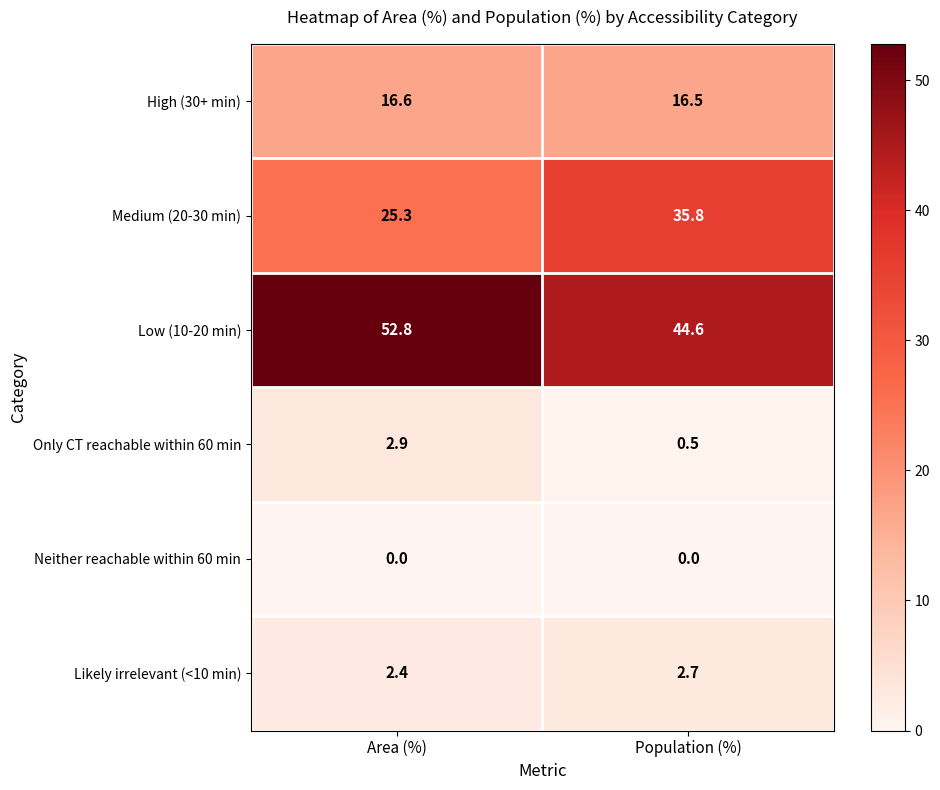

Reading left to right, transcribe all the data shown in this chart.

High (30+ min): Area (%)=16.6	Population (%)=16.5
Medium (20-30 min): Area (%)=25.3	Population (%)=35.8
Low (10-20 min): Area (%)=52.8	Population (%)=44.6
Only CT reachable within 60 min: Area (%)=2.9	Population (%)=0.5
Neither reachable within 60 min: Area (%)=0.0	Population (%)=0.0
Likely irrelevant (<10 min): Area (%)=2.4	Population (%)=2.7